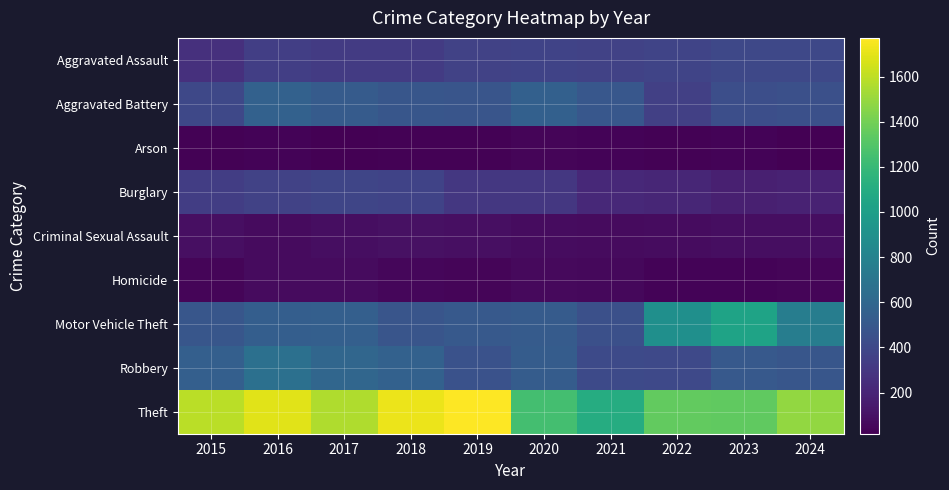

List the series in order of their peak value, lowest first.

Arson, Homicide, Criminal Sexual Assault, Burglary, Aggravated Assault, Aggravated Battery, Robbery, Motor Vehicle Theft, Theft